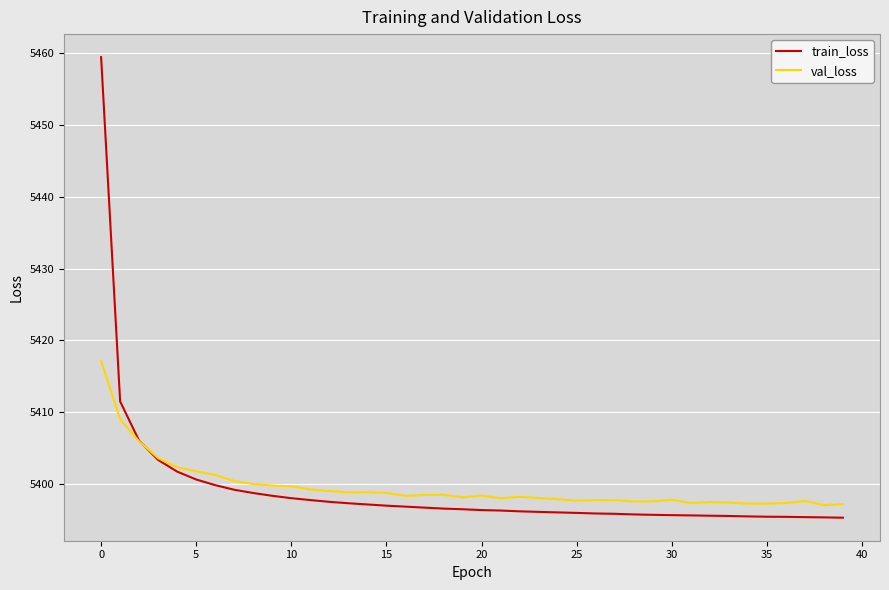

How many lines are shown in the chart?

2